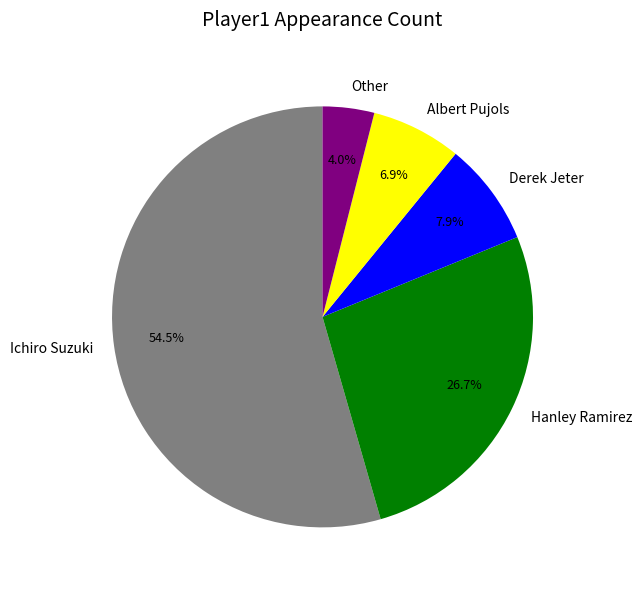

Is there any slice that represents more than half of the pie?

Yes